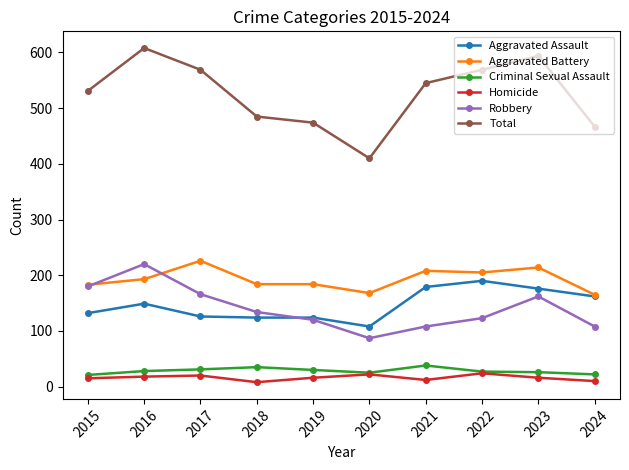

Is it true that Robbery equals 64 at 2022?

False